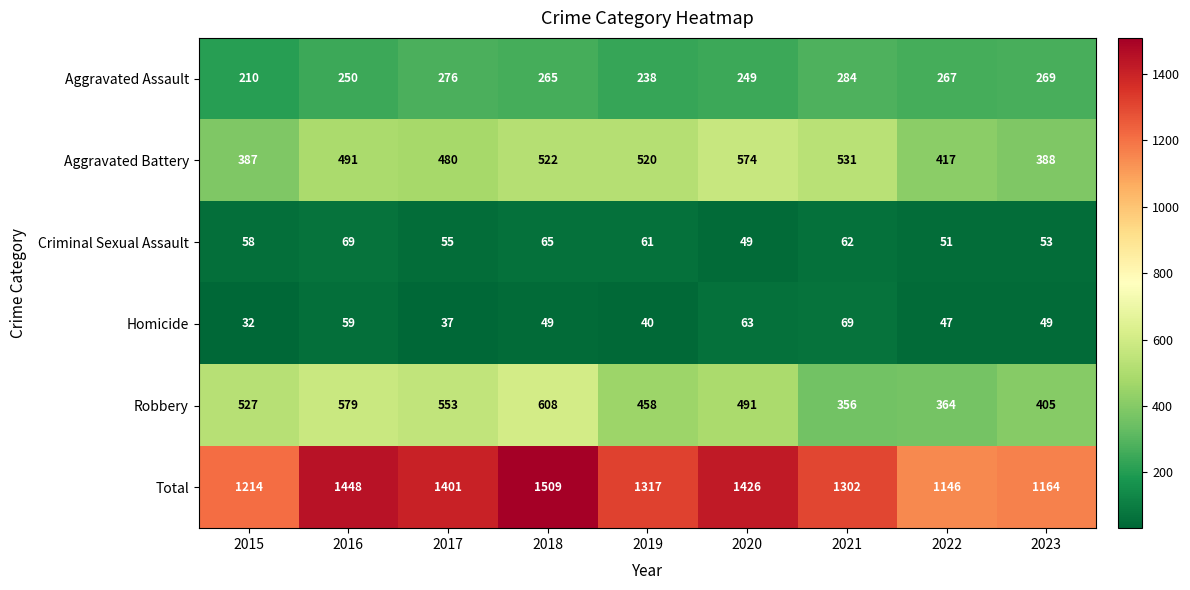

What is the average value of the Robbery series?

482